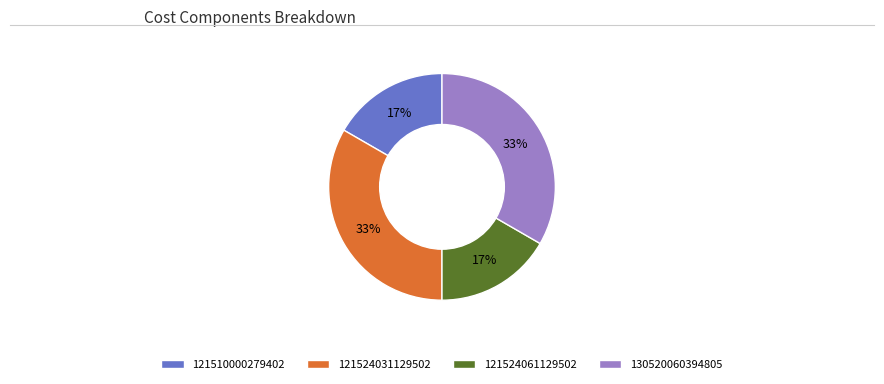

To the nearest percent, what is the combined percentage of 121524031129502 and 121524061129502?

50%